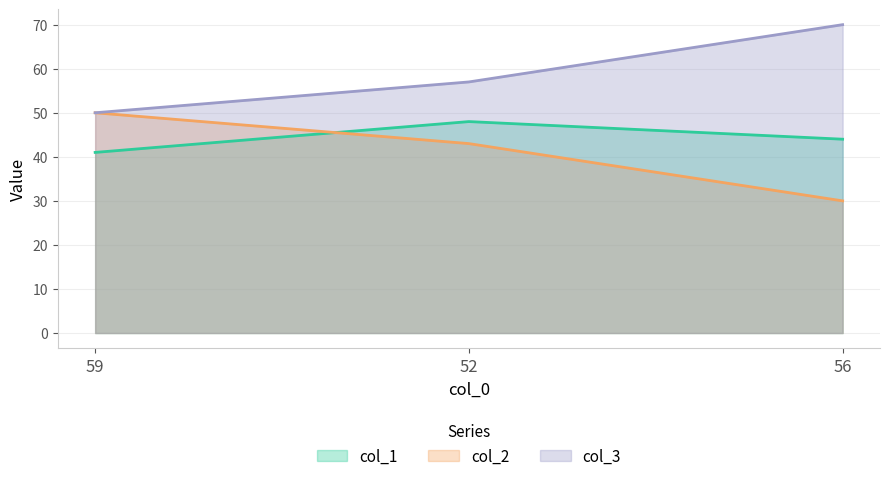

What is the total value across all series at 52?

148